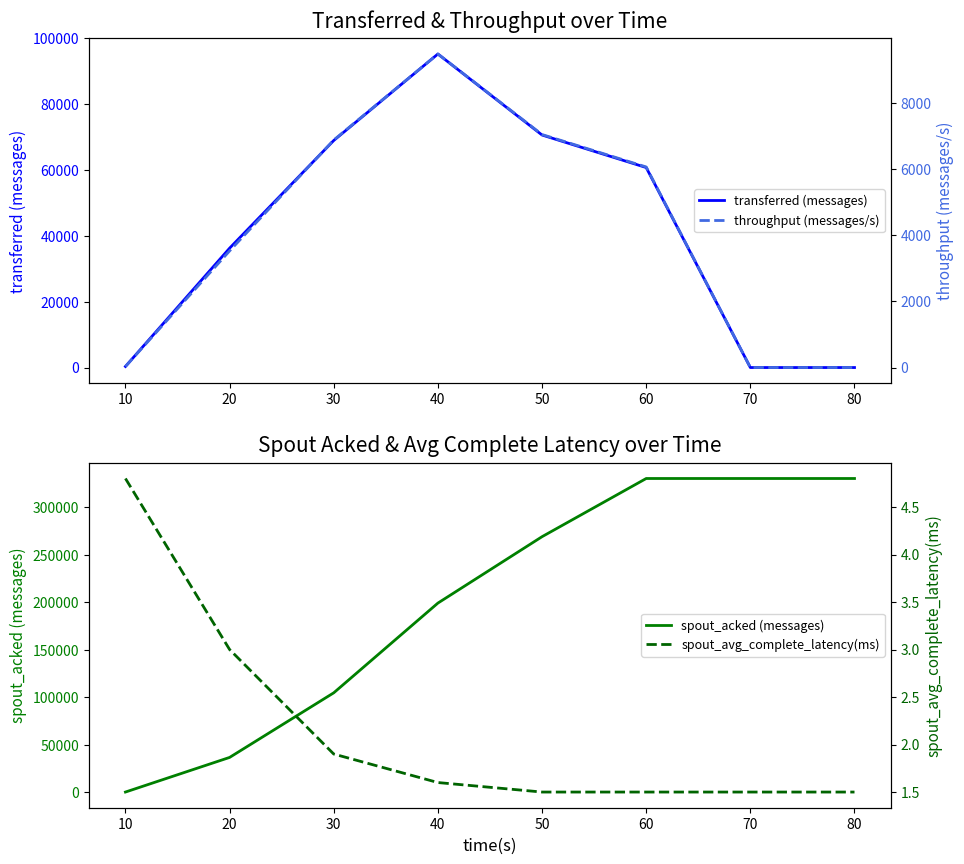

The value of transferred (messages) at 20 is 13269. True or false?

False